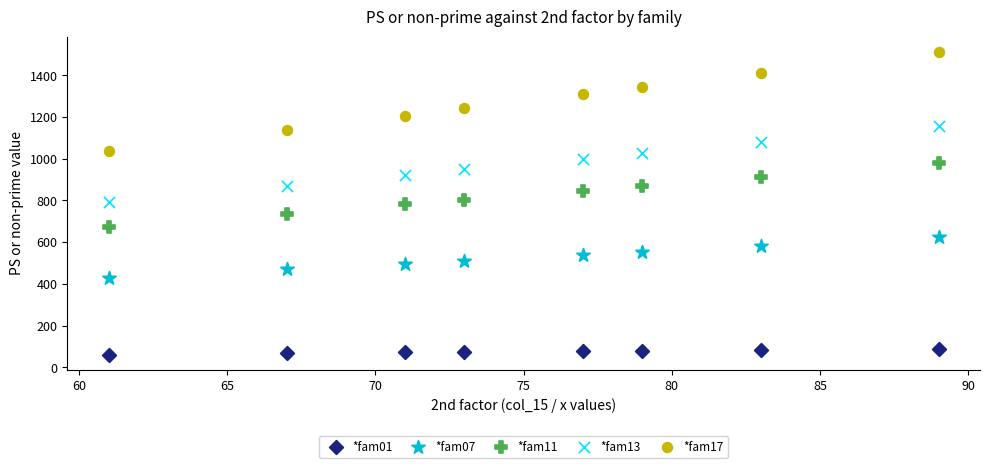

What is the X range (max minus min) for the scatter plot?

28